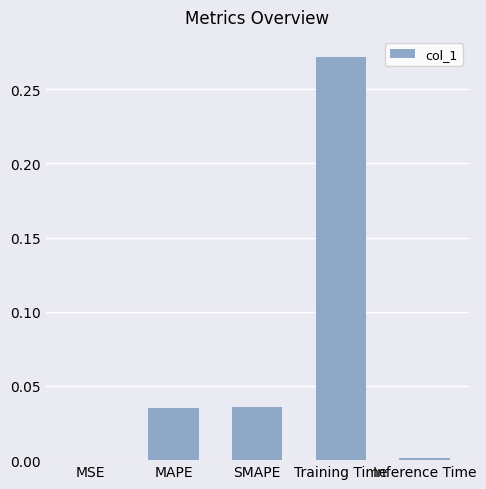

True or false: the data shows 0.0 at MSE.

True